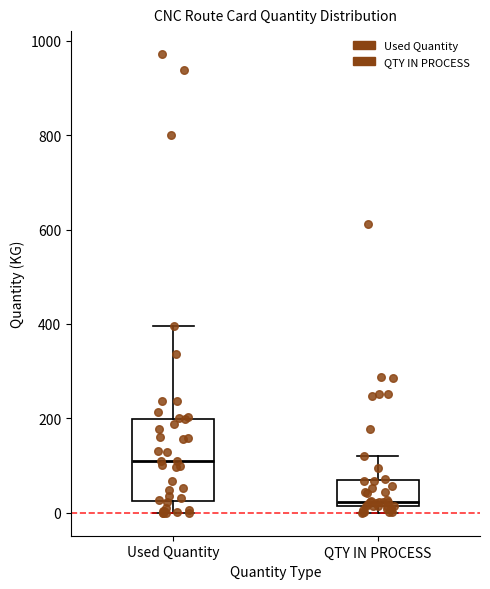

Reading left to right, transcribe this box plot: for each box, give where its median line is, the range the box spans, and where its two whiskers end, as read against the y-axis. The values are not printed on the chart, so give them approximately, as read against the axis.

Used Quantity: median 100, box 20 to 200, whiskers 0 to 400
QTY IN PROCESS: median 20 (just above the box's lower edge), box 20 to 60, whiskers 0 to 120